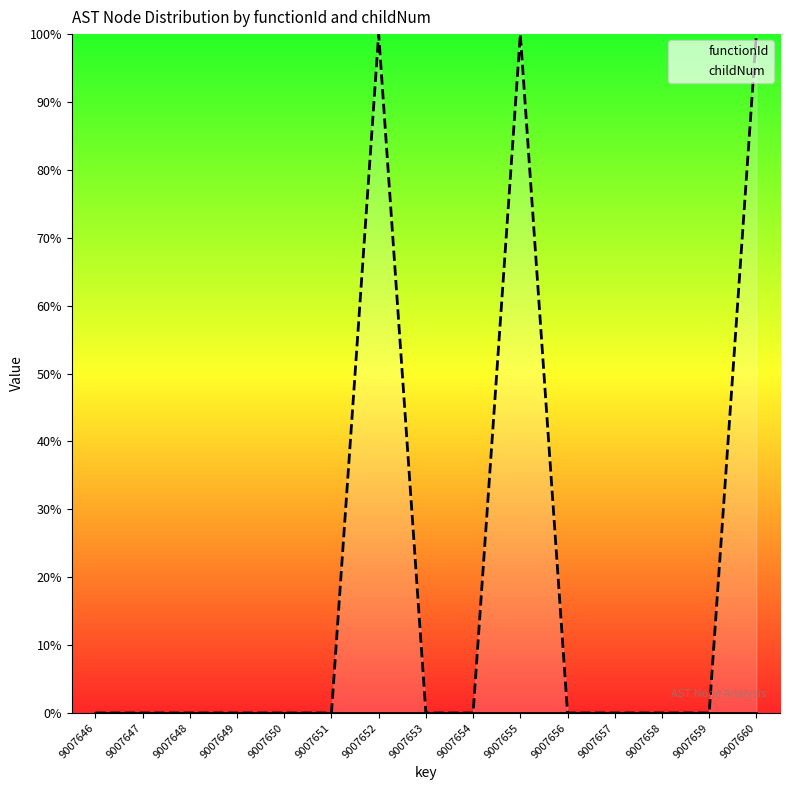

Which category has the lowest value in the childNum series?

9007646